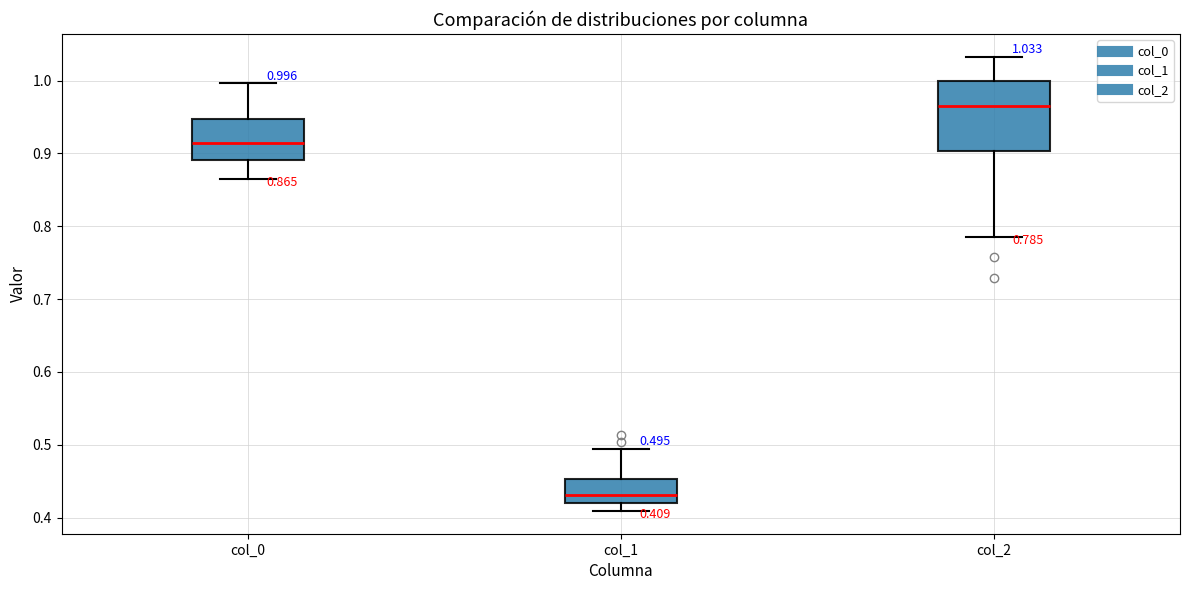

Which box's median line is the lowest?

col_1